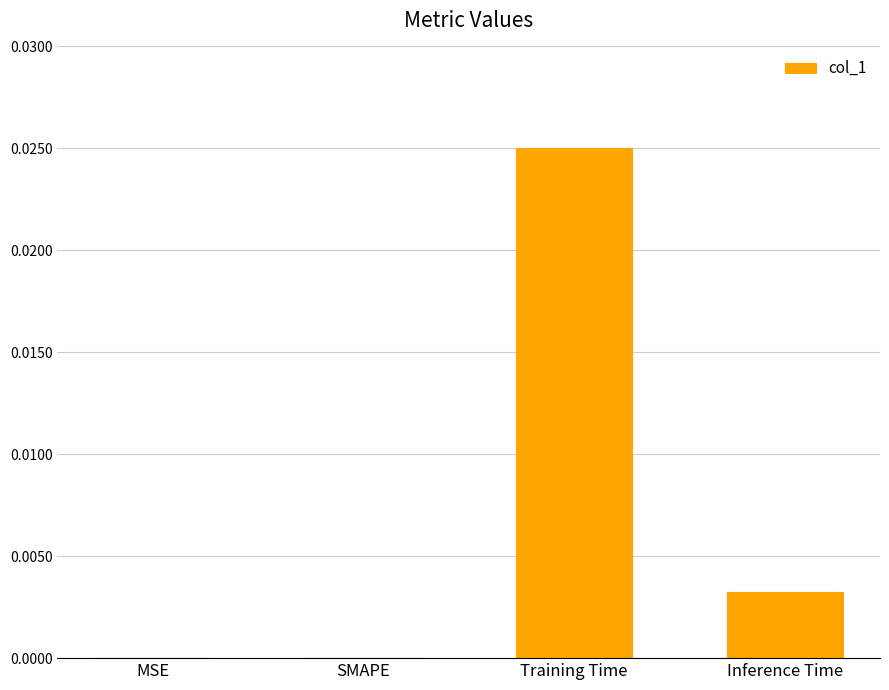

Count the number of categories in the chart.

4